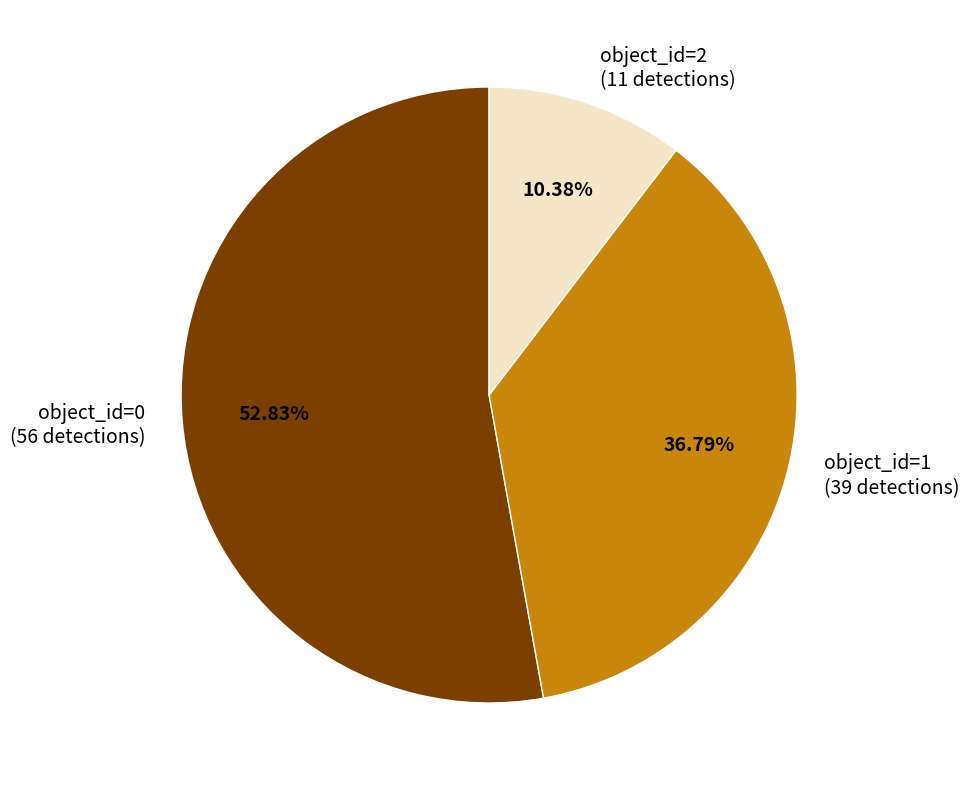

Which slice is the smallest?

object_id=2 (11 detections)